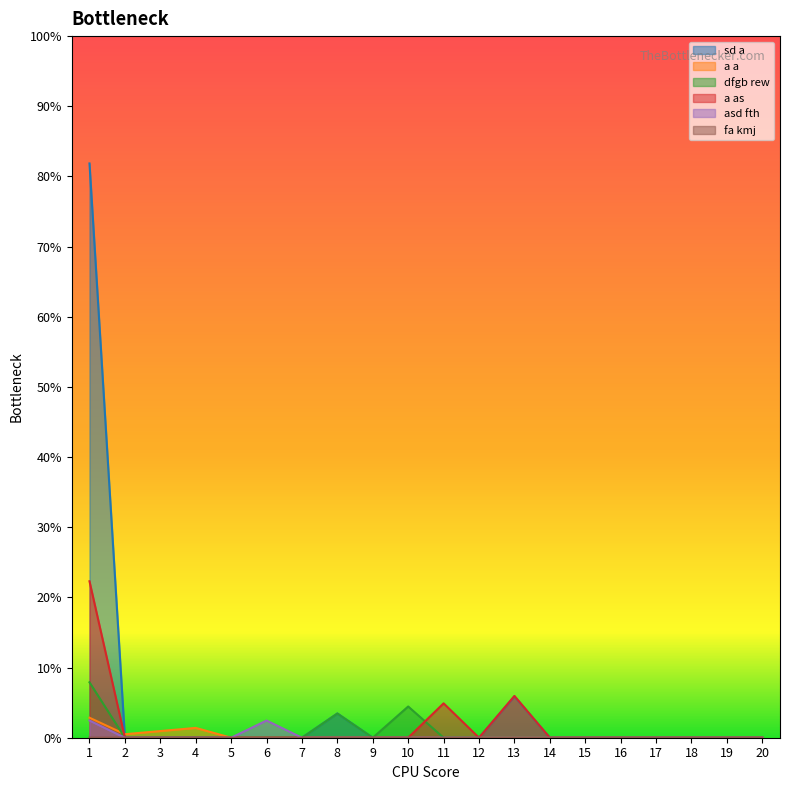

Rank the series at 1 from highest to lowest value.

sd a, a as, dfgb rew, a a, asd fth, fa kmj